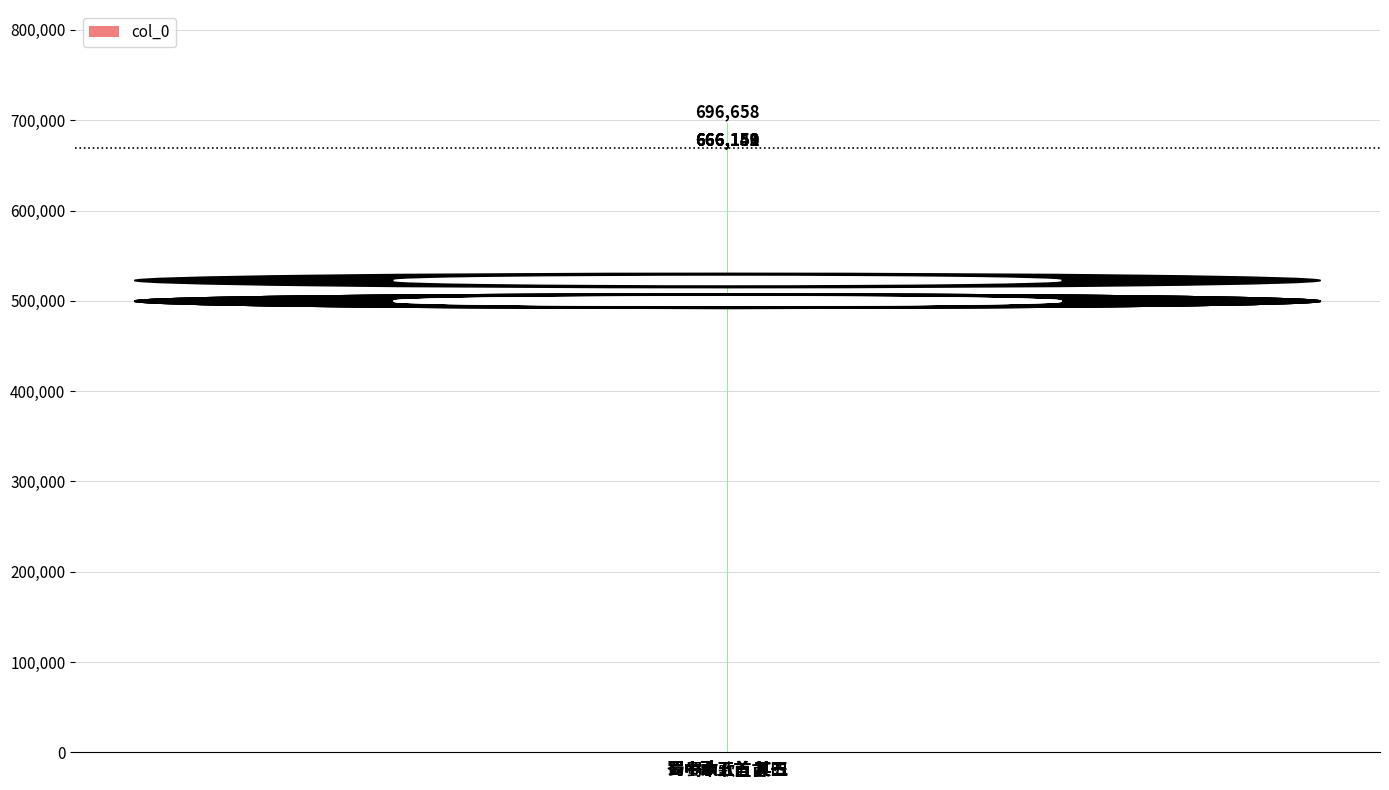

Rank the categories by value from lowest to highest.

蜀中歌五首 其一, 蜀中歌五首 其二, 蜀中歌五首 其三, 蜀中歌五首 其四, 蜀中歌五首 其五, 蜀中歌五首